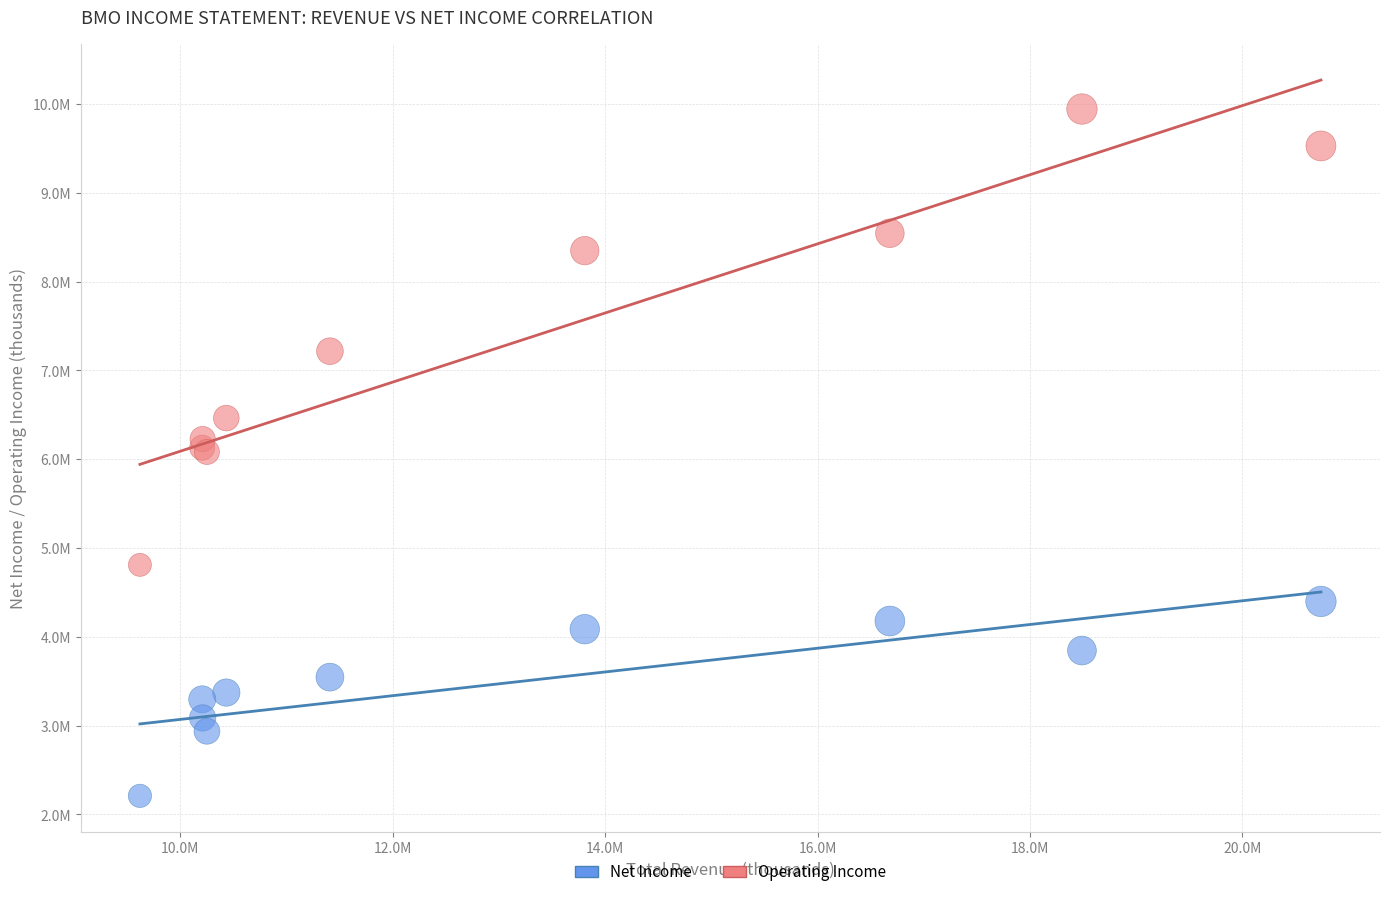

Which series reaches the minimum Y coordinate?

Net Income